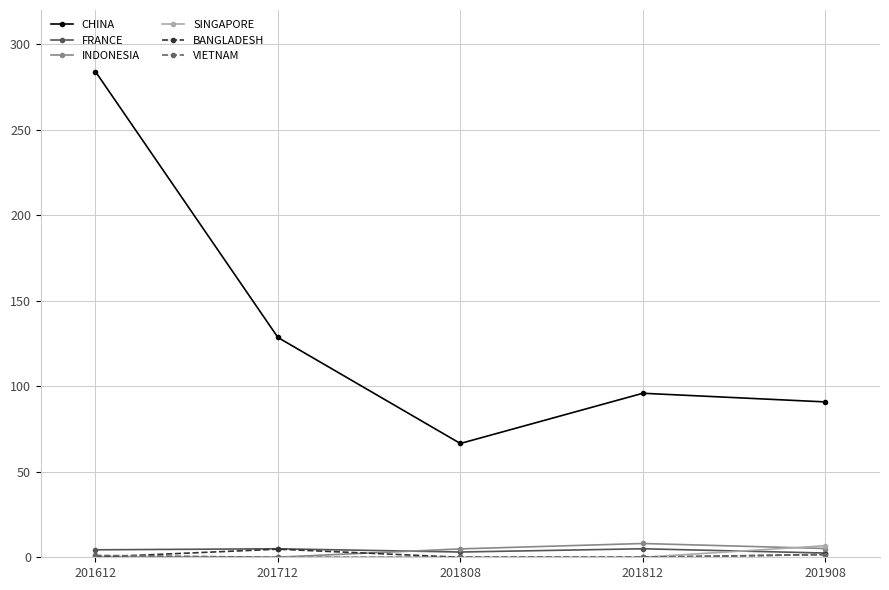

At which category does the chart reach its peak across all series?

201612